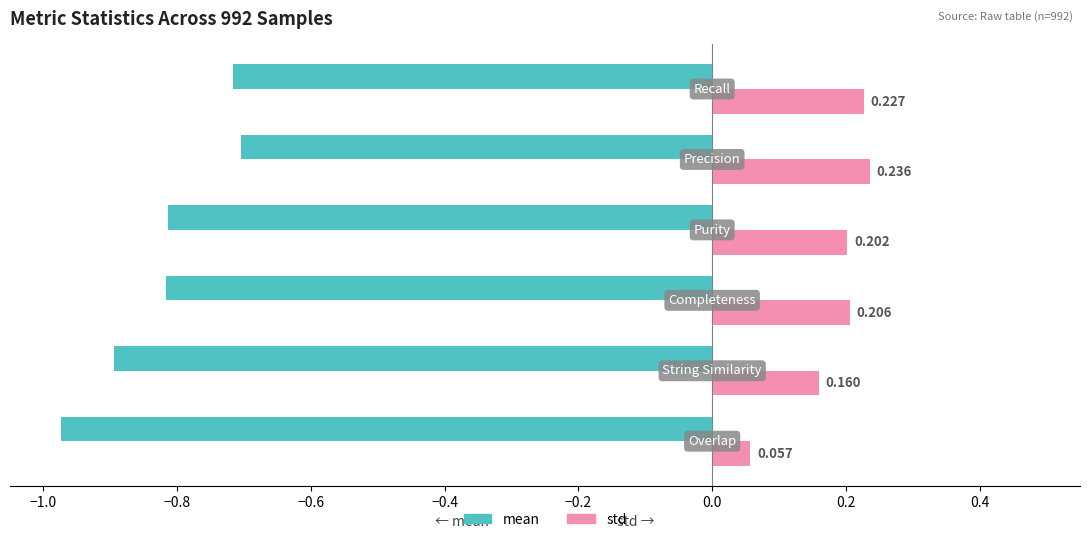

List the series in order of their peak value, highest first.

std, mean